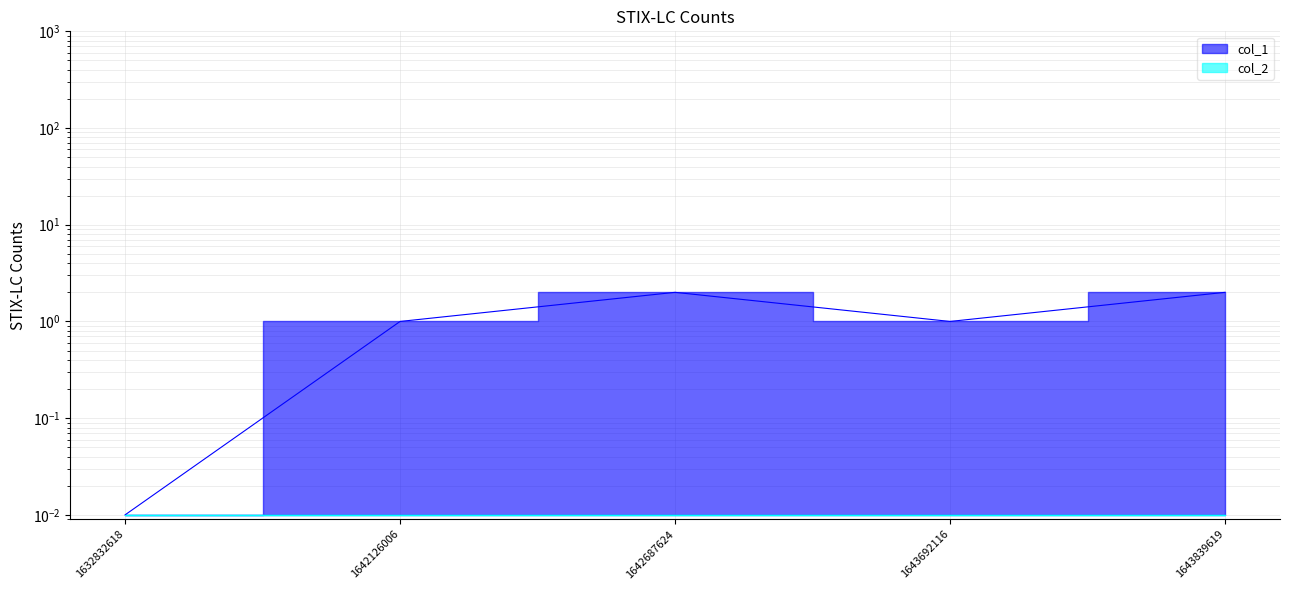

List the labels in order of value, smallest first.

1632832618, 1642126006, 1643692116, 1642687624, 1643839619